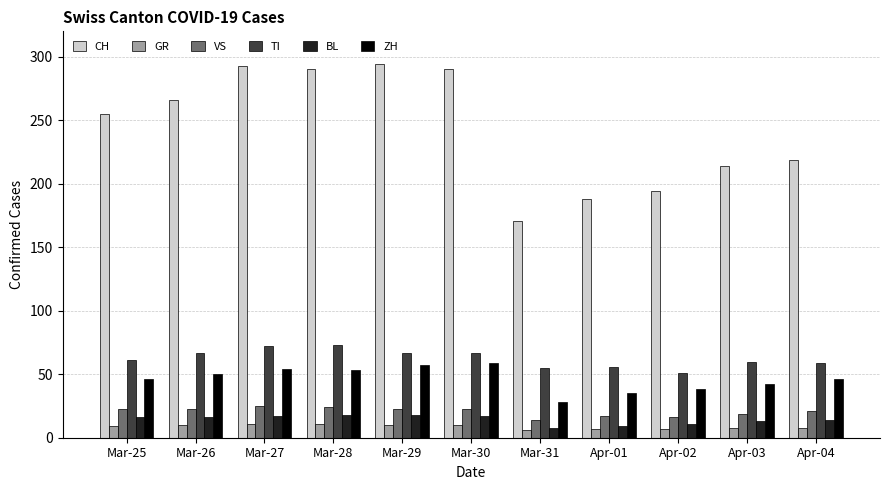

How many distinct data groups are displayed?

6